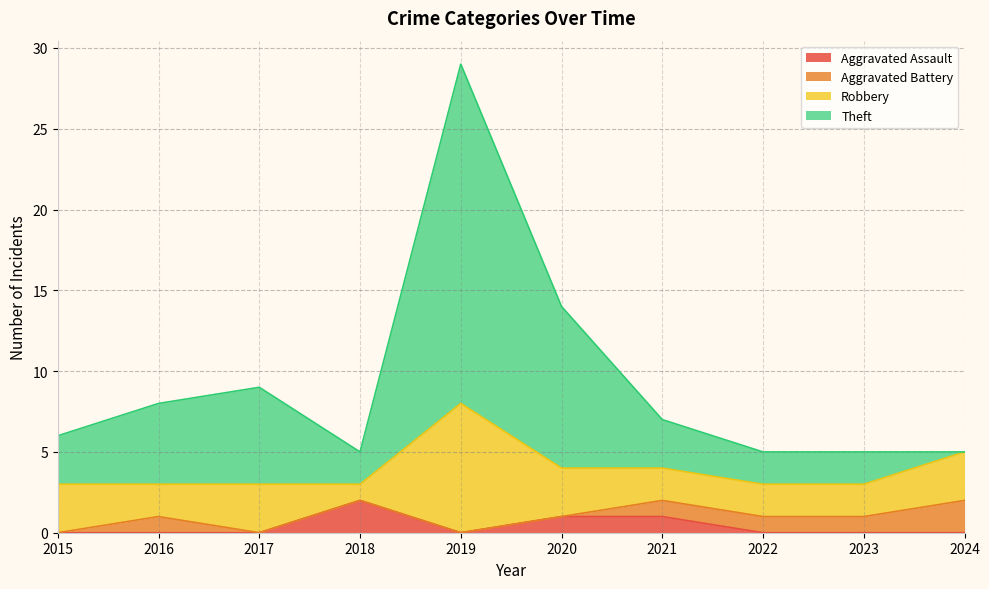

How many Aggravated Assault values are between 0 and 1?

9